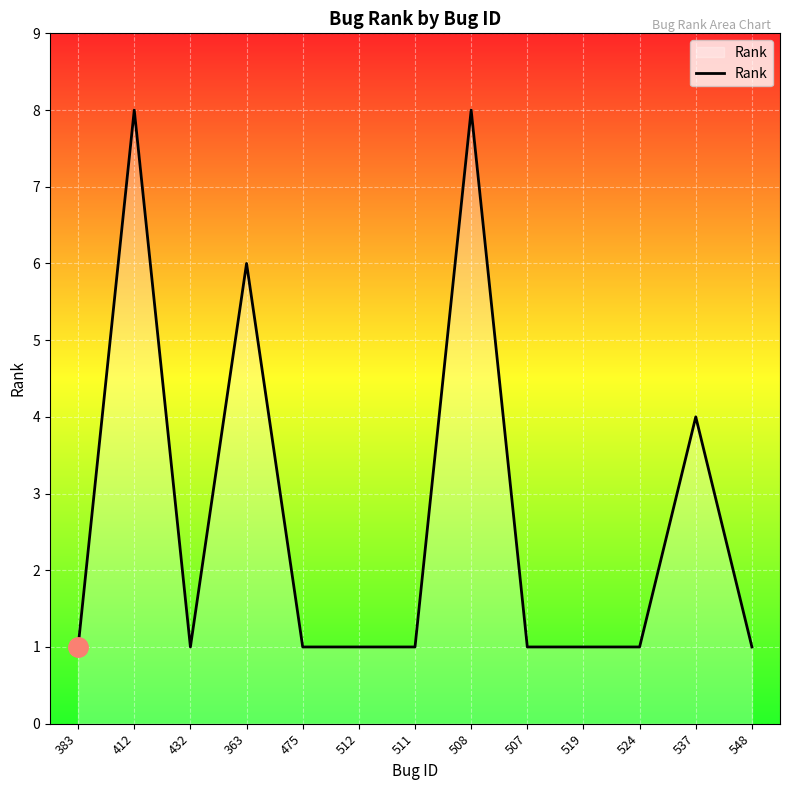

What position from the left is 524?

11